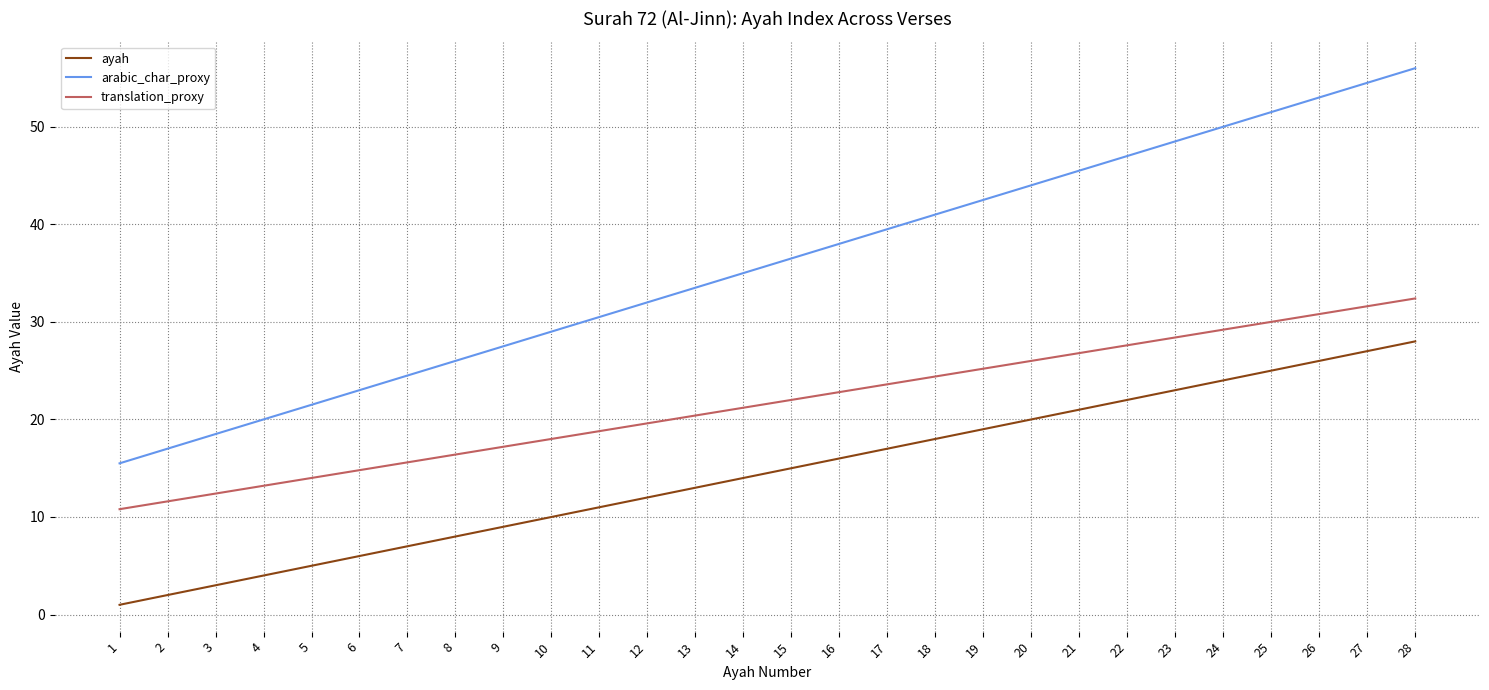

What is the maximum value for arabic_char_proxy?

56.0